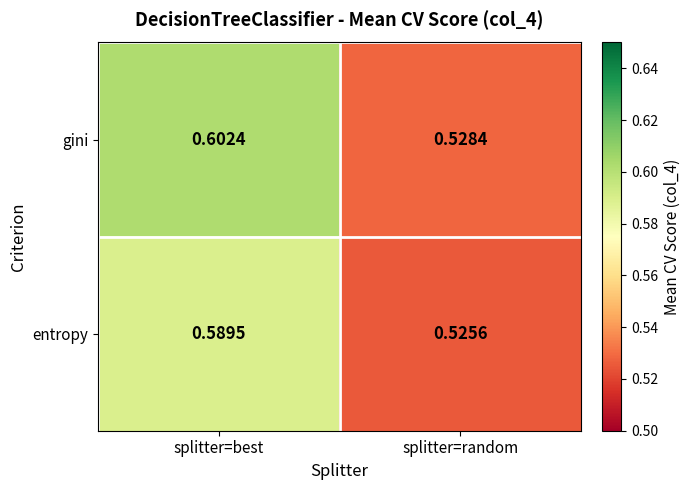

At which category is the sum across all series the highest?

splitter=best